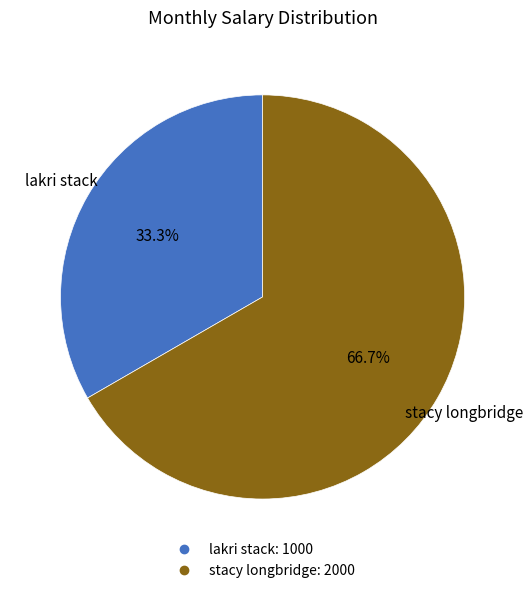

What is the total percentage of stacy longbridge and lakri stack?

100.0%